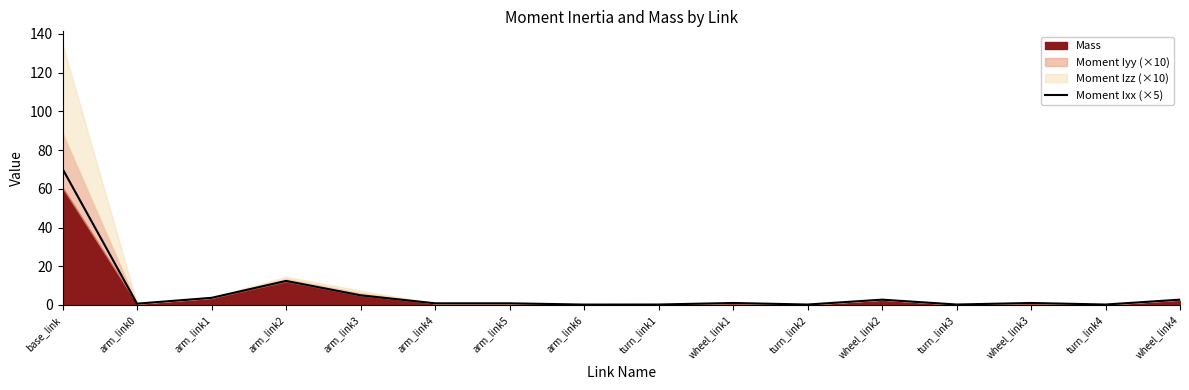

True or false: there are more than 0 points higher than both neighbors.

True